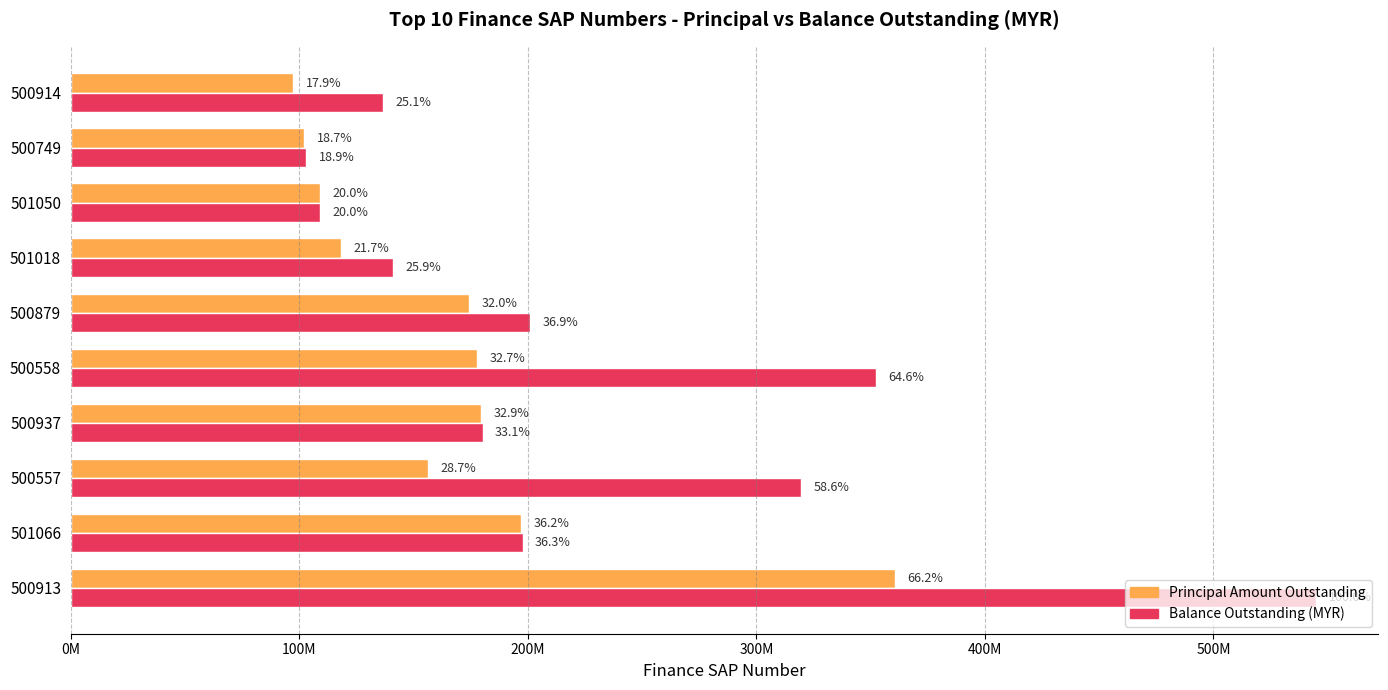

True or false: acc_balance_outstanding_myr has a value of 197668711.7 at 501066.

True